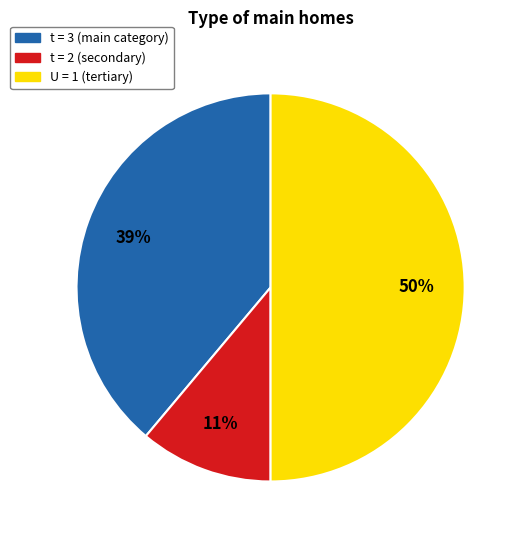

To the nearest percent, what is the average slice percentage?

33%